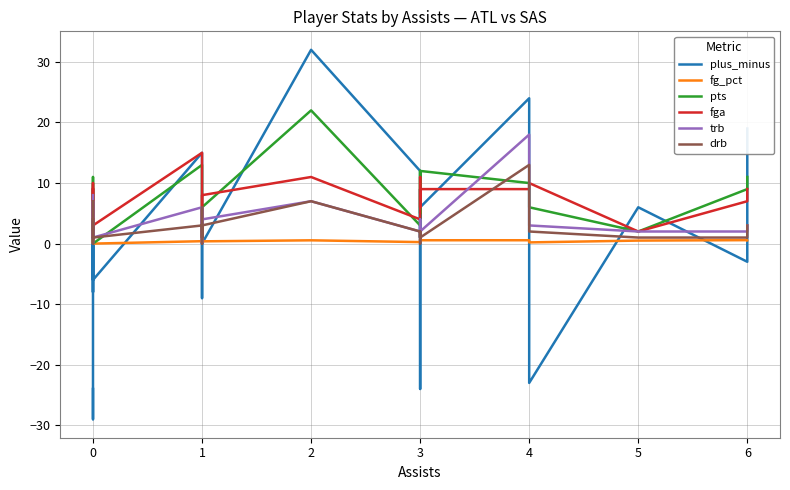

How many categories are shown in the chart?

26